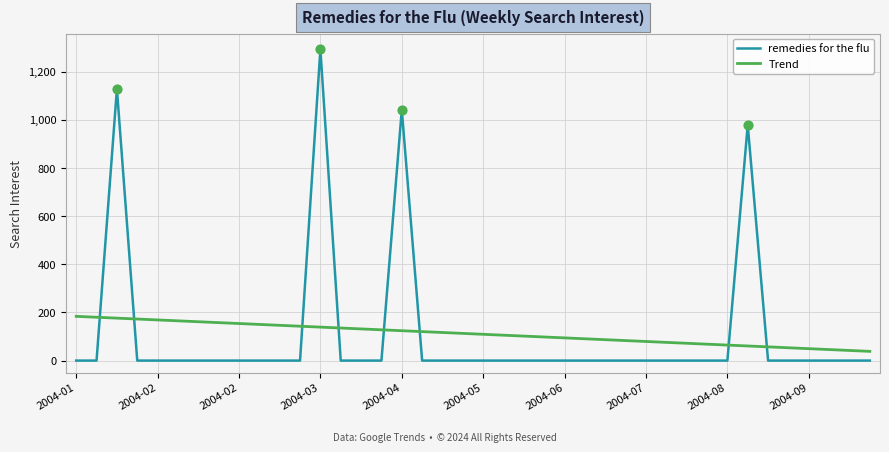

At how many categories does at least one series exceed 578?

4